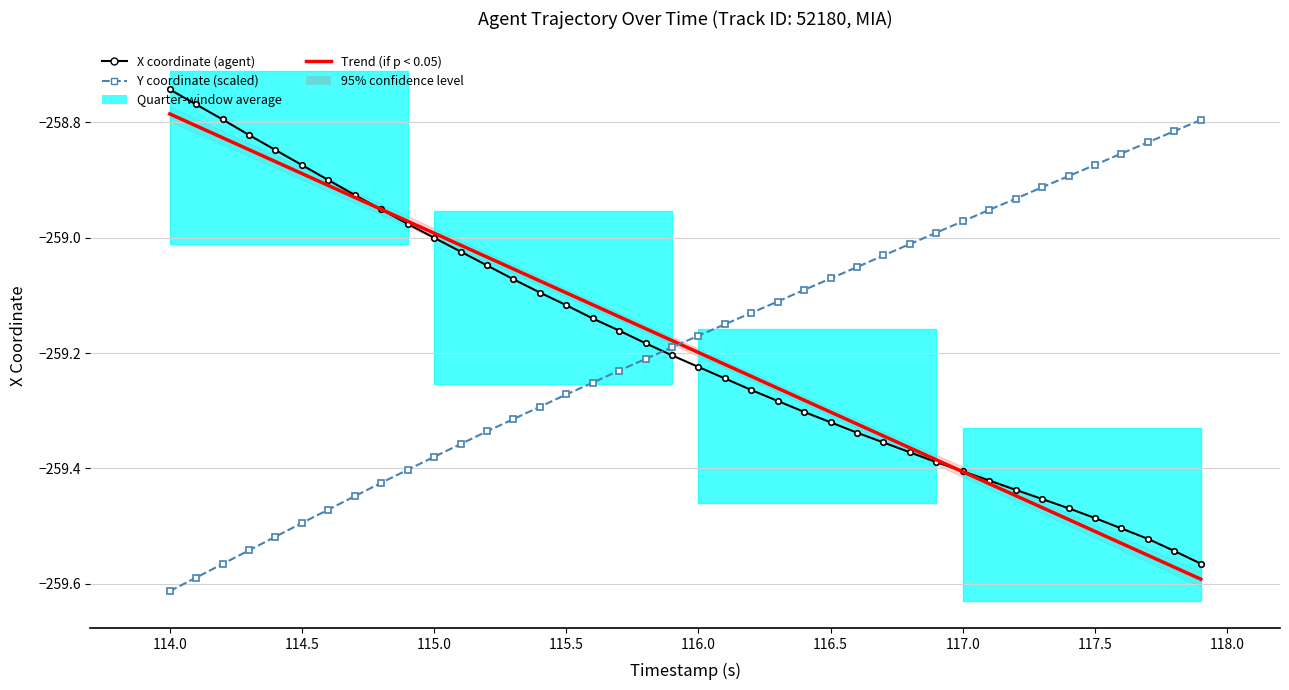

True or false: X has a value of -429.9 at 19.

False